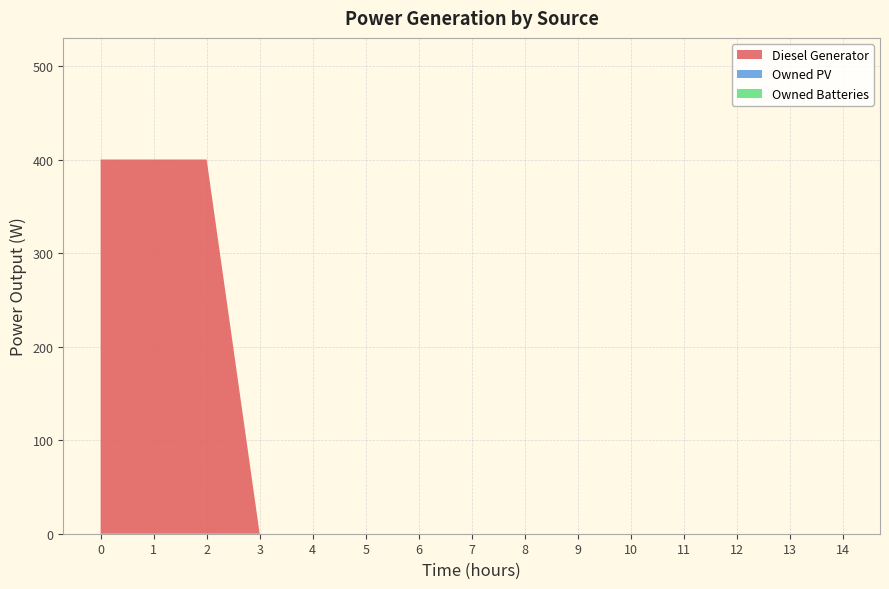

Reading right to left, transcribe all the data shown in this chart.

Diesel Generator: 0	0	0	0	0	0	0	0	0	0	0	0	400	400	400
Owned PV: 0	0	0	0	0	0	0	0	0	0	0	0	0	0	0
Owned Batteries: 0	0	0	0	0	0	0	0	0	0	0	0	0	0	0